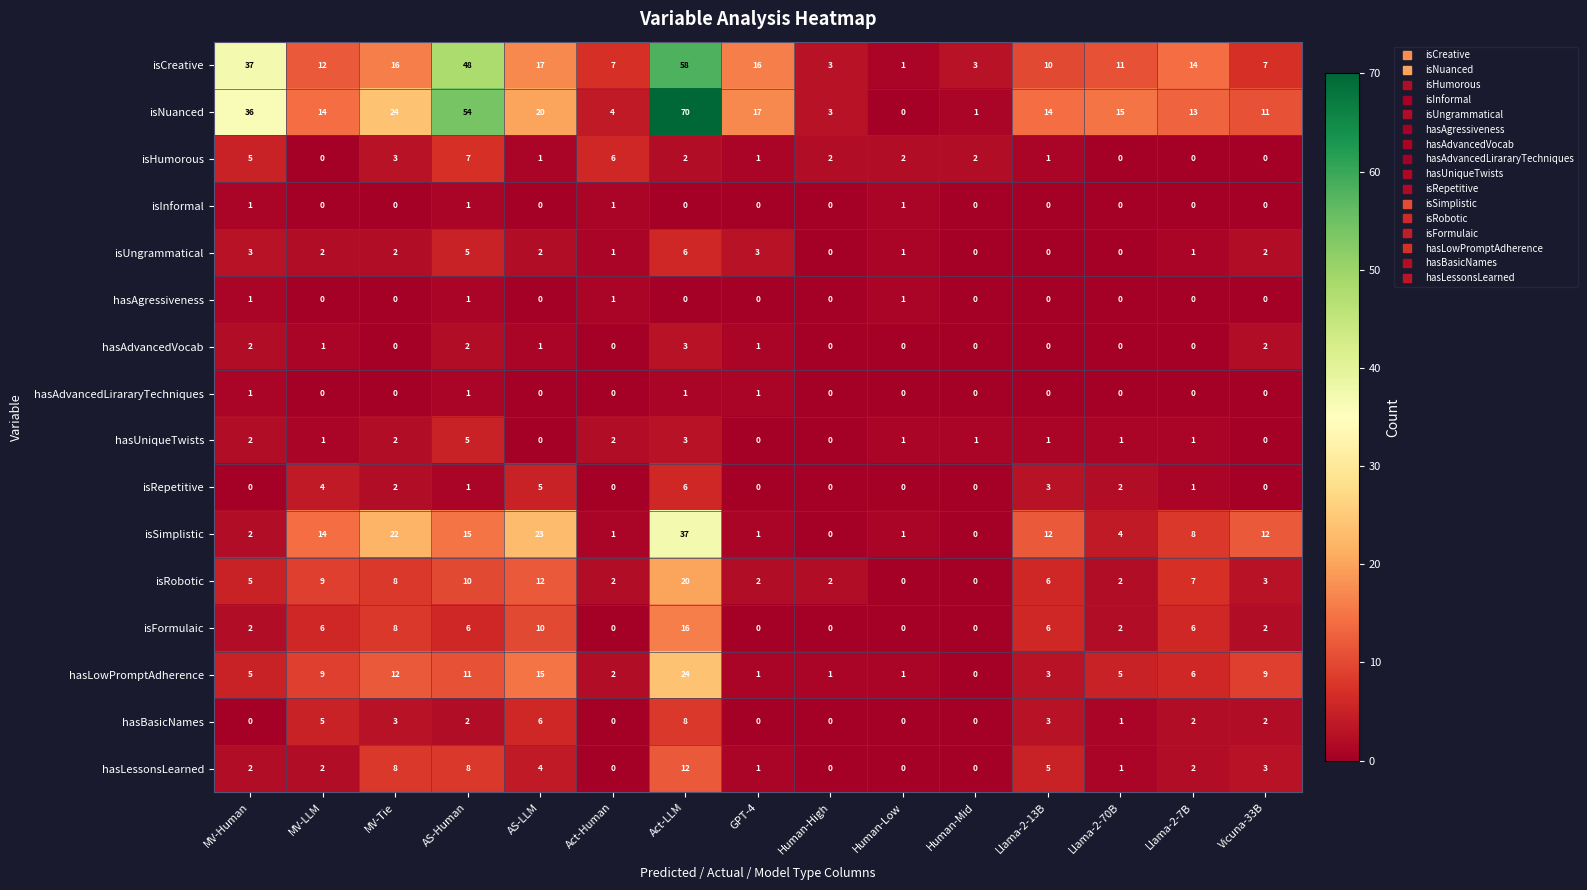

True or false: hasAgressiveness has a value of 1 at Act-Human.

True